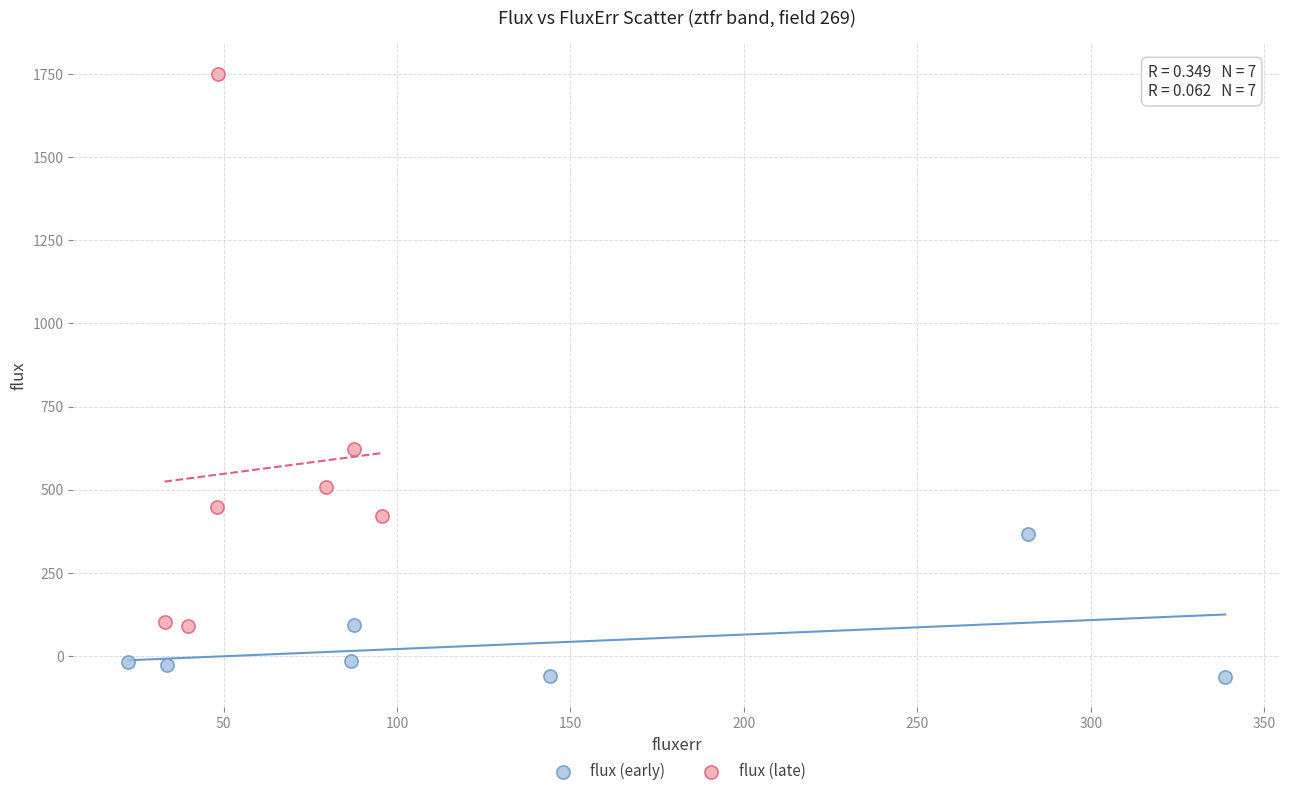

Which series has the largest Y range (max minus min)?

flux (late)